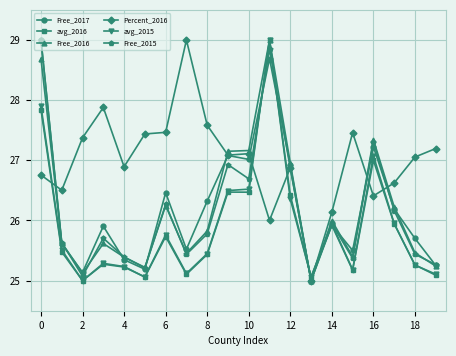

Does the chart display data point markers on the line(s)?

Yes